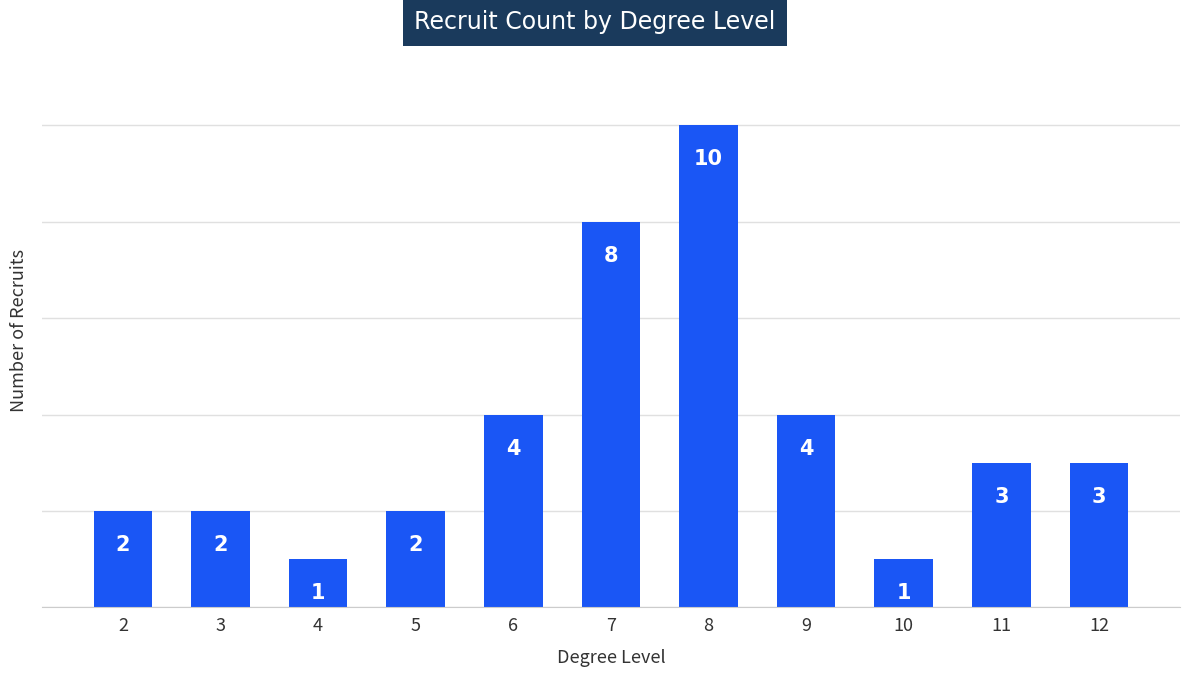

The chart shows a value of 1 at 4. True or false?

True